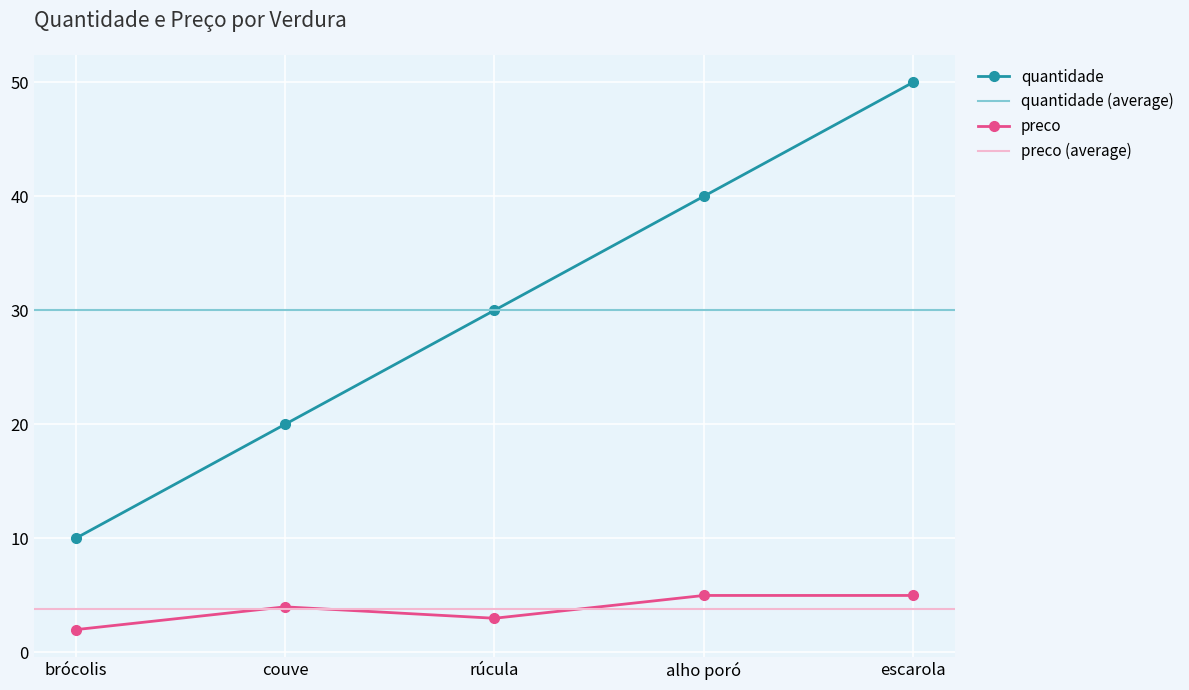

At which category is the sum across all series the highest?

escarola